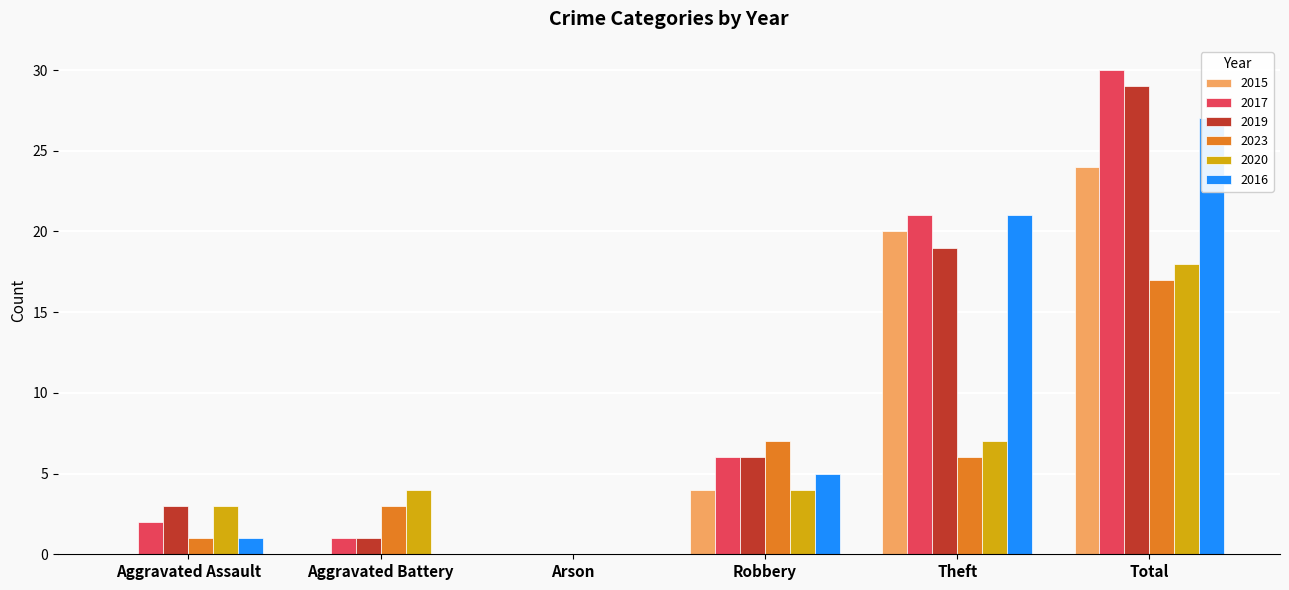

How many groups of bars are there?

6